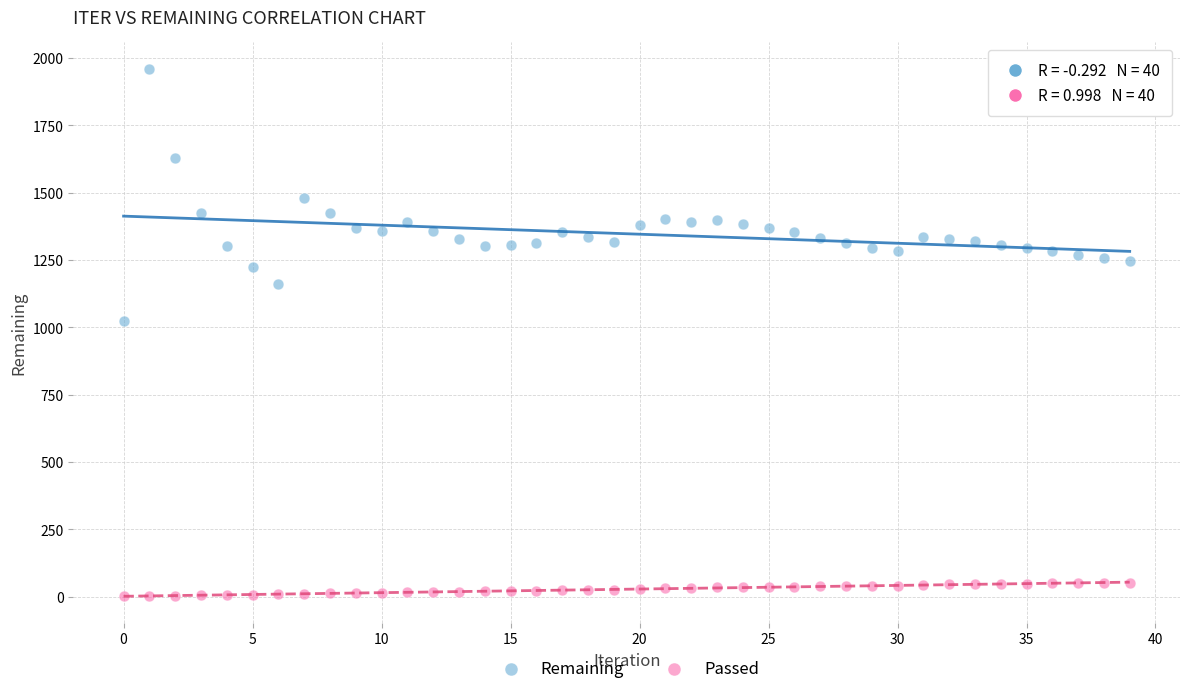

What are all the series names shown in the legend?

Remaining, Passed